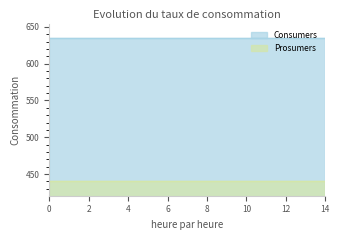

Between 1 and 13, which series saw the biggest shift?

Consumers